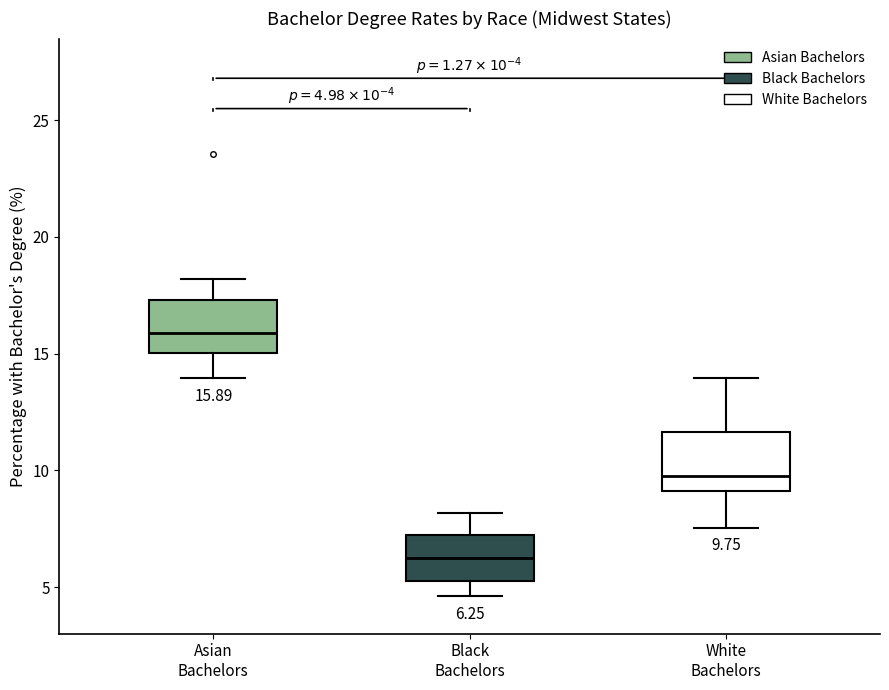

Which box's median line is the lowest?

Black Bachelors